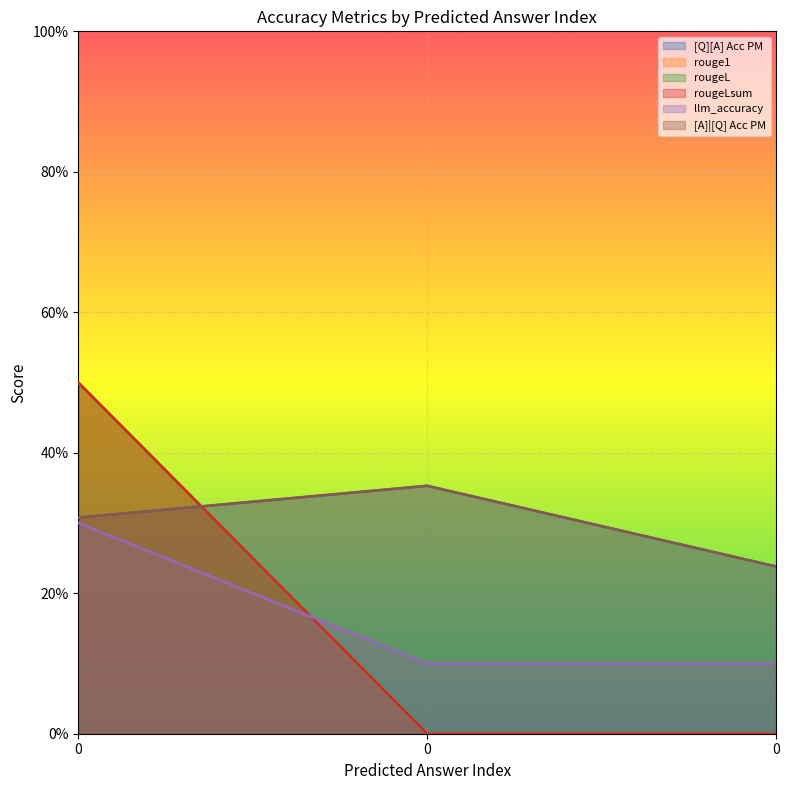

What is the total value across all series at 0?

2.4